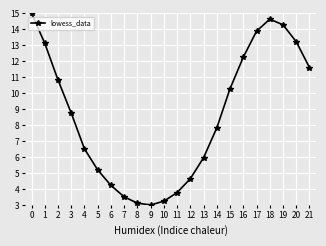

Reading left to right, list all the values displayed in this chart.

15.0	13.1	10.8	8.8	6.5	5.2	4.2	3.5	3.1	3.0	3.2	3.8	4.6	6.0	7.8	10.3	12.3	13.9	14.6	14.3	13.2	11.6